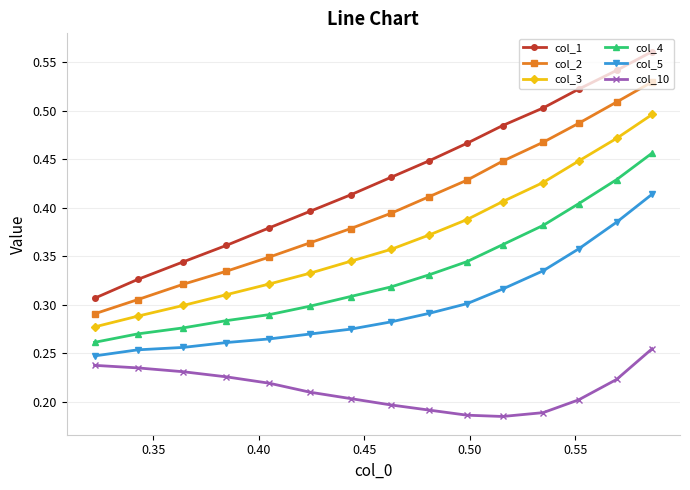

Which series has the largest total across all categories?

col_1